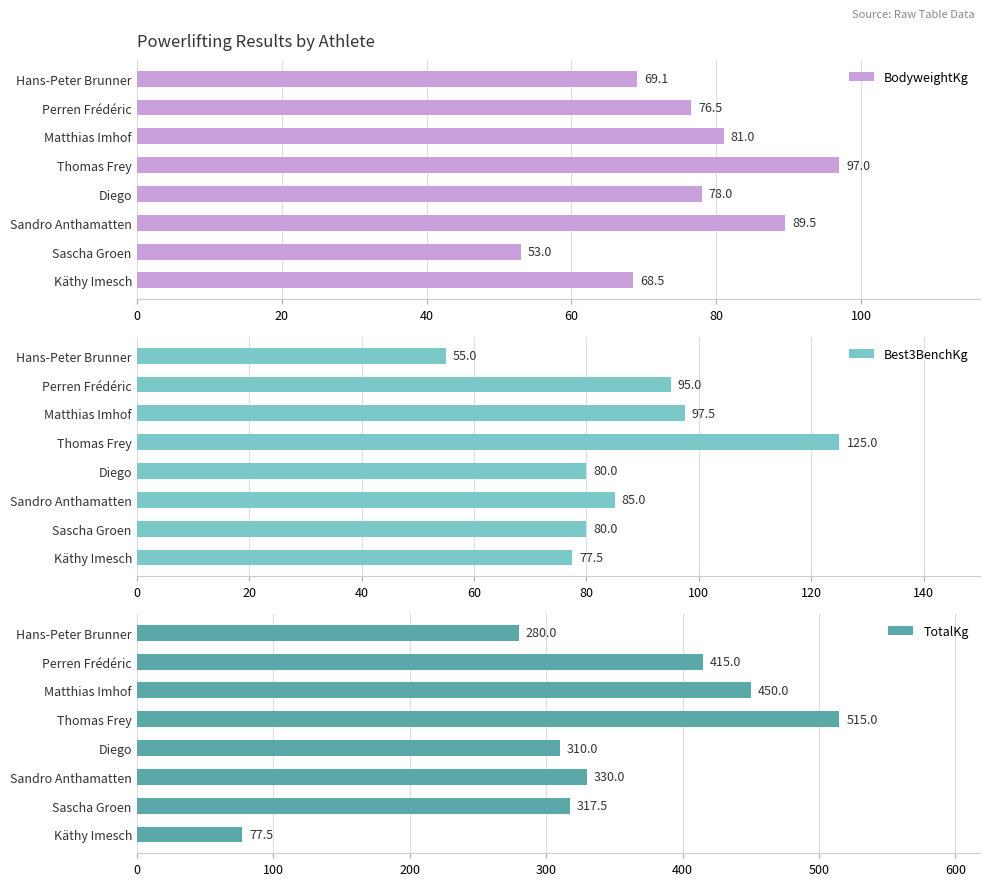

Which series has the largest range (max minus min)?

TotalKg